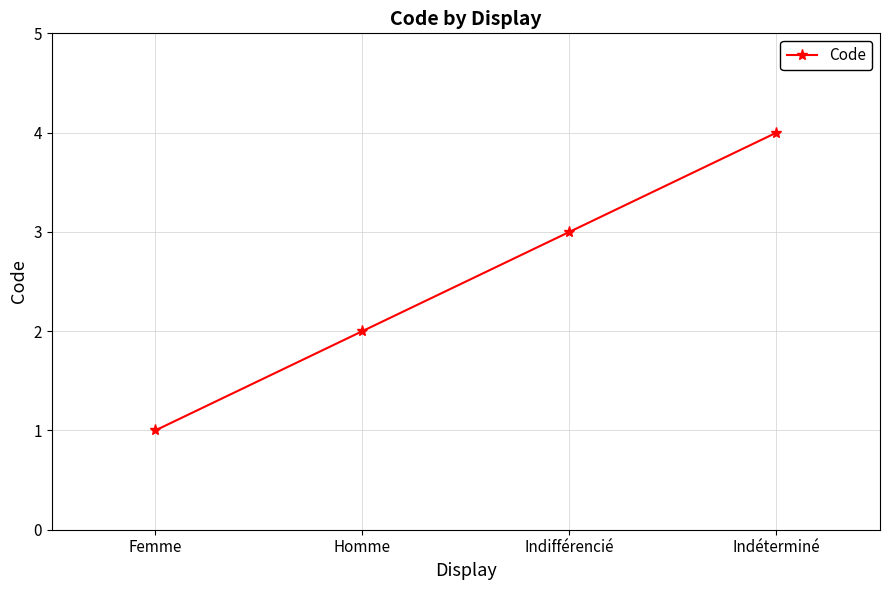

The chart shows a value of 1 at Indifférencié. True or false?

False